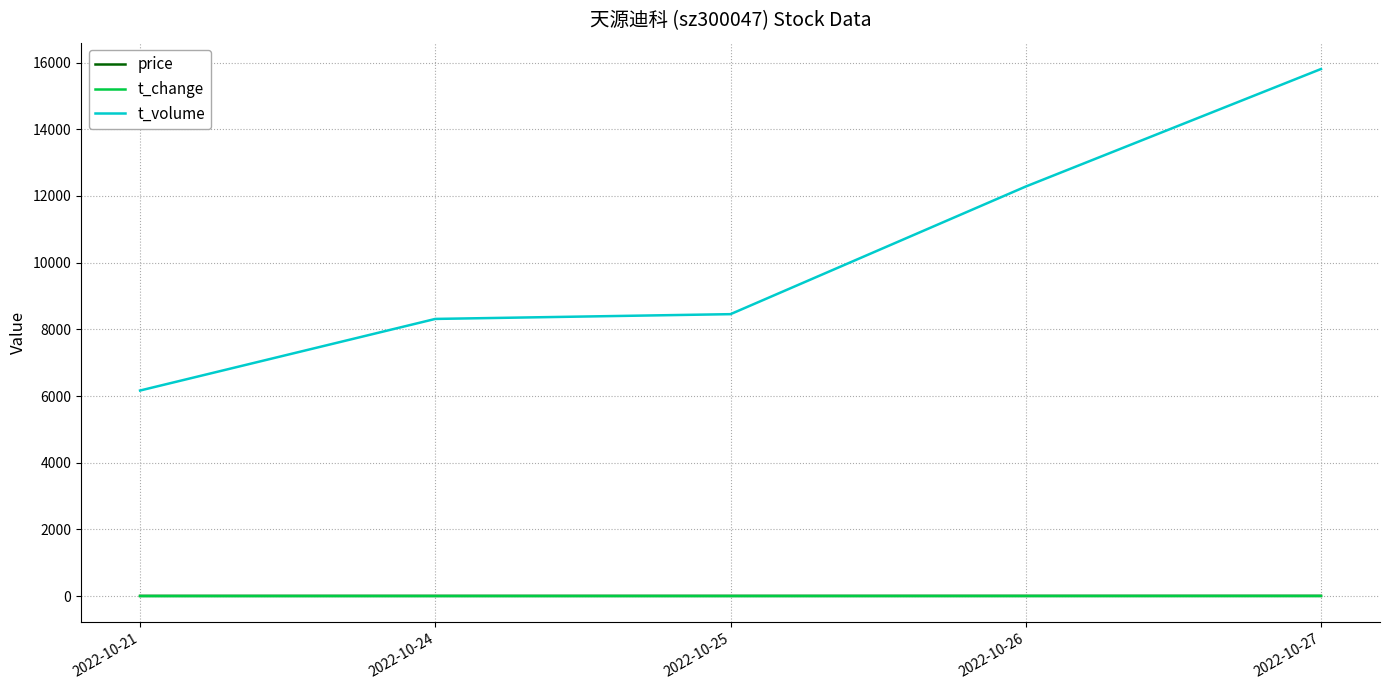

What is the total value across all series at 2022-10-26?

12291.9